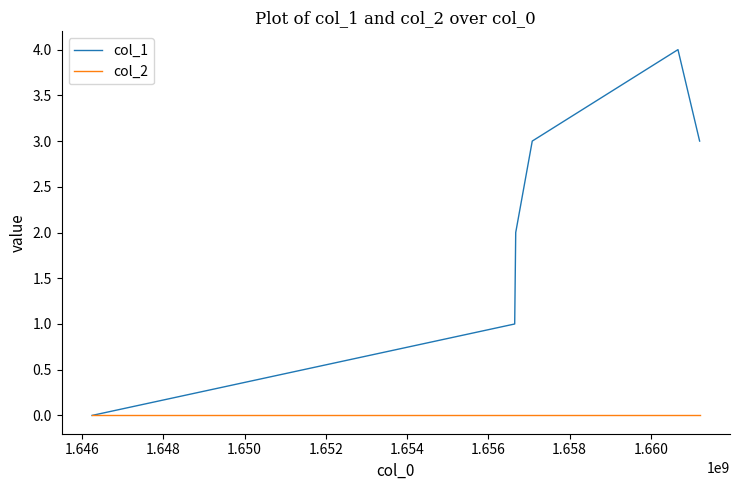

Reading right to left, what are all the values shown in this chart?

col_1: 3	4	3	2	1	0
col_2: 0	0	0	0	0	0